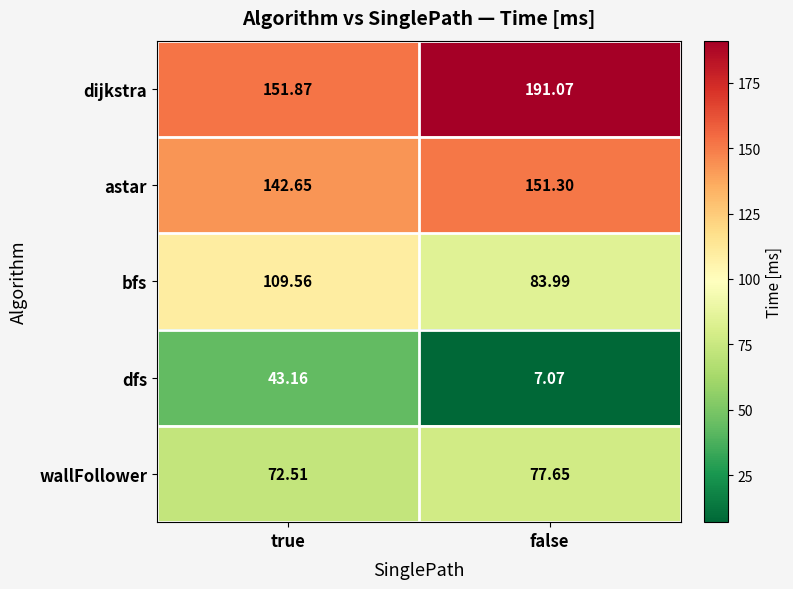

Is the value of dijkstra at false greater than the value of bfs at true?

Yes